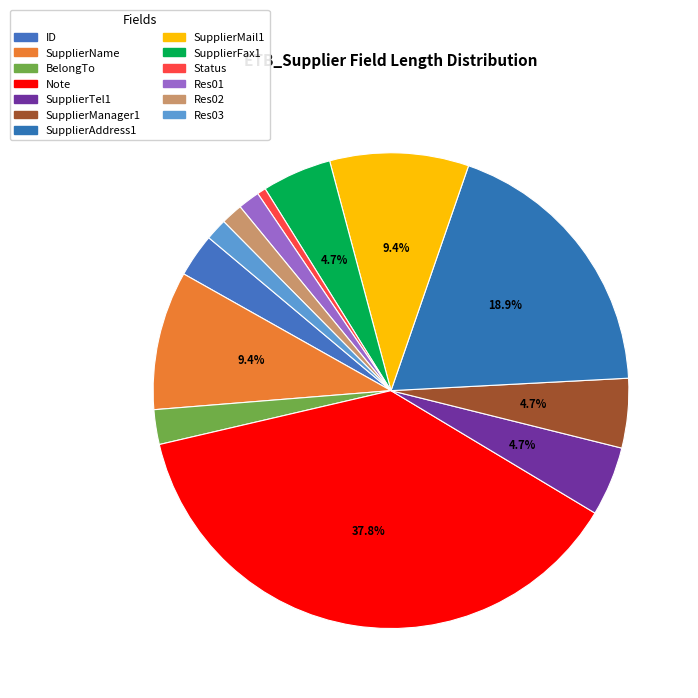

Which category has the biggest portion of the pie?

Note